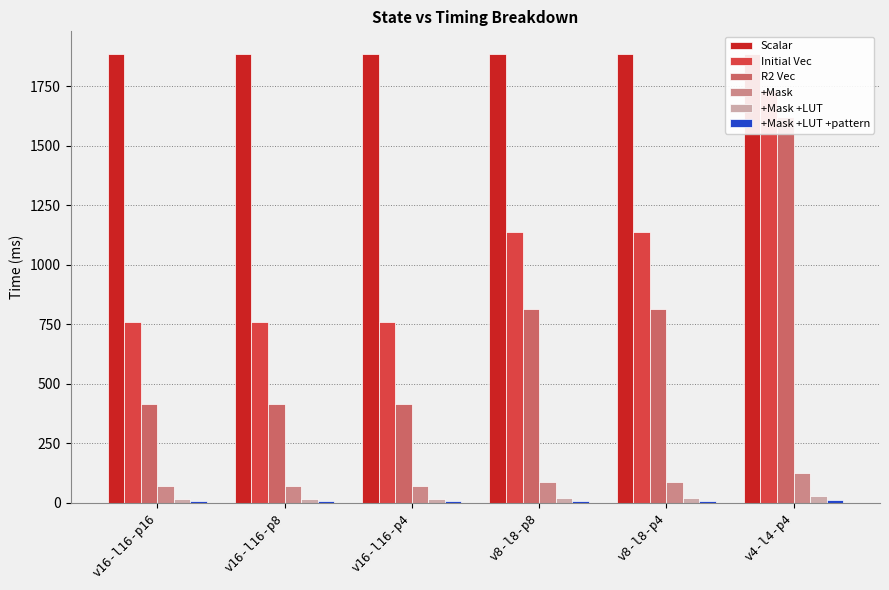

True or false: Initial Vec has a value of 1138.9 at v8-l8-p4.

True